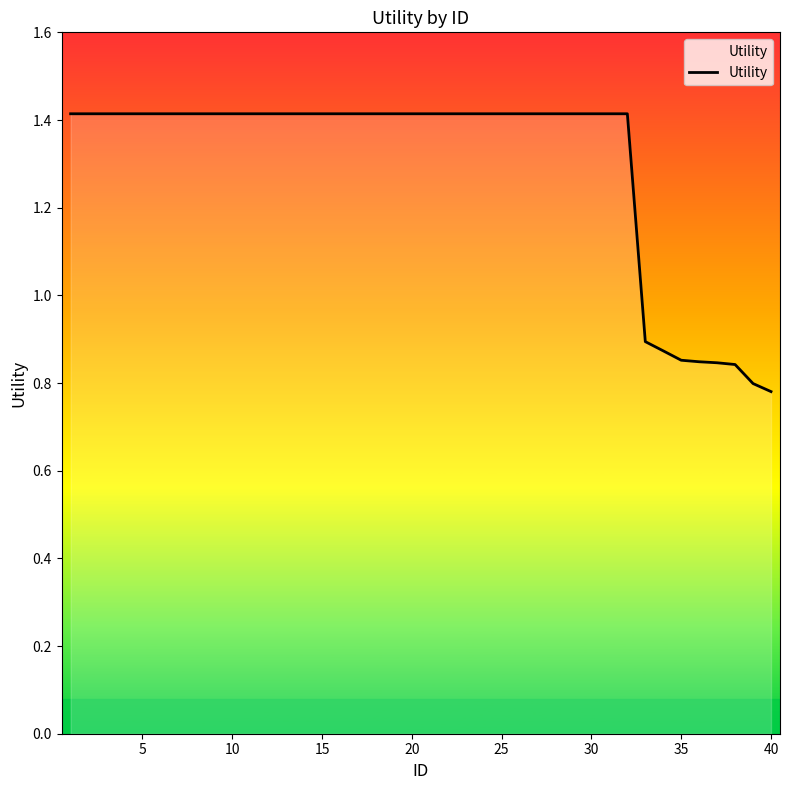

What is the greatest value displayed?

1.4